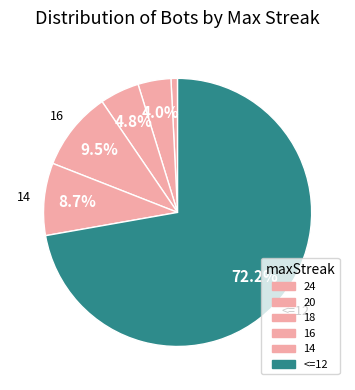

How many segments does this pie chart have?

6